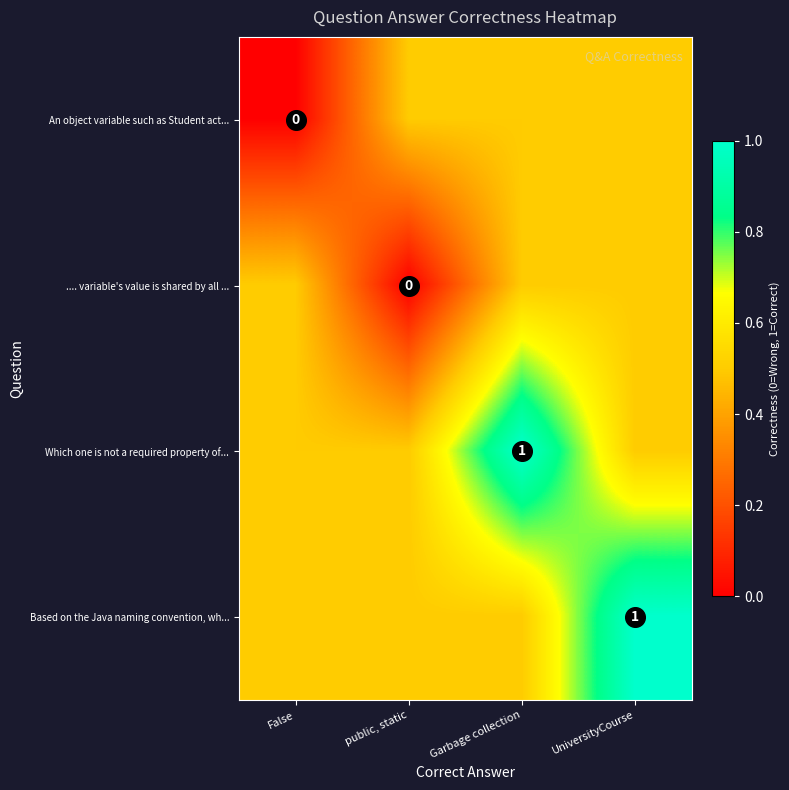

The Which one is not a required property of... series shows 0.7 at False. True or false?

False